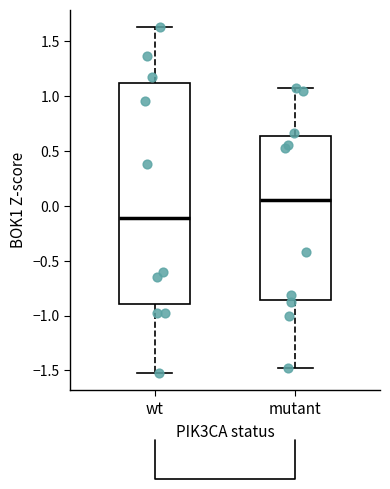

Which box's median line is the highest?

mutant